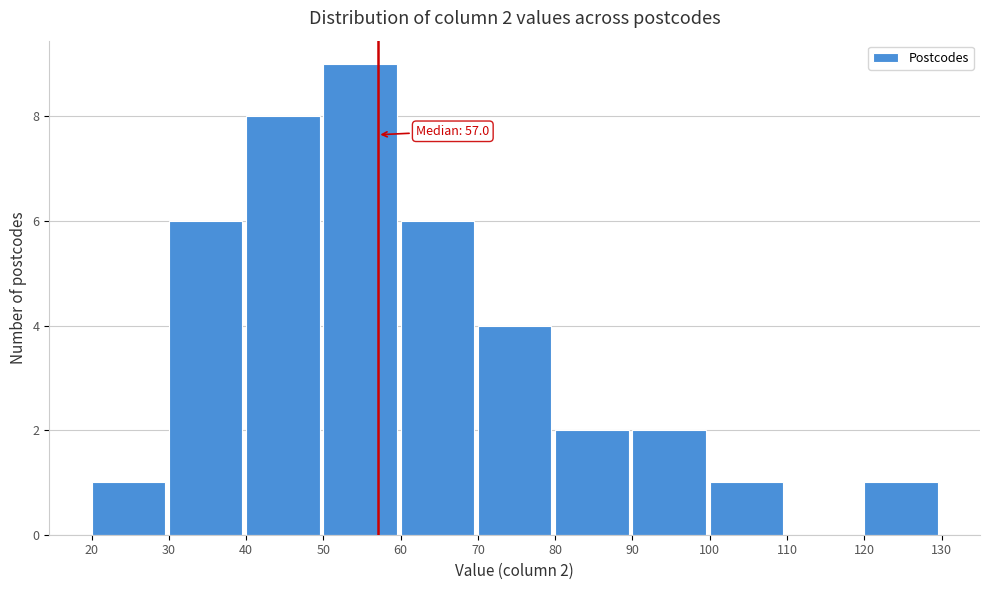

Which range on the x-axis has the tallest bar?

50 to 60